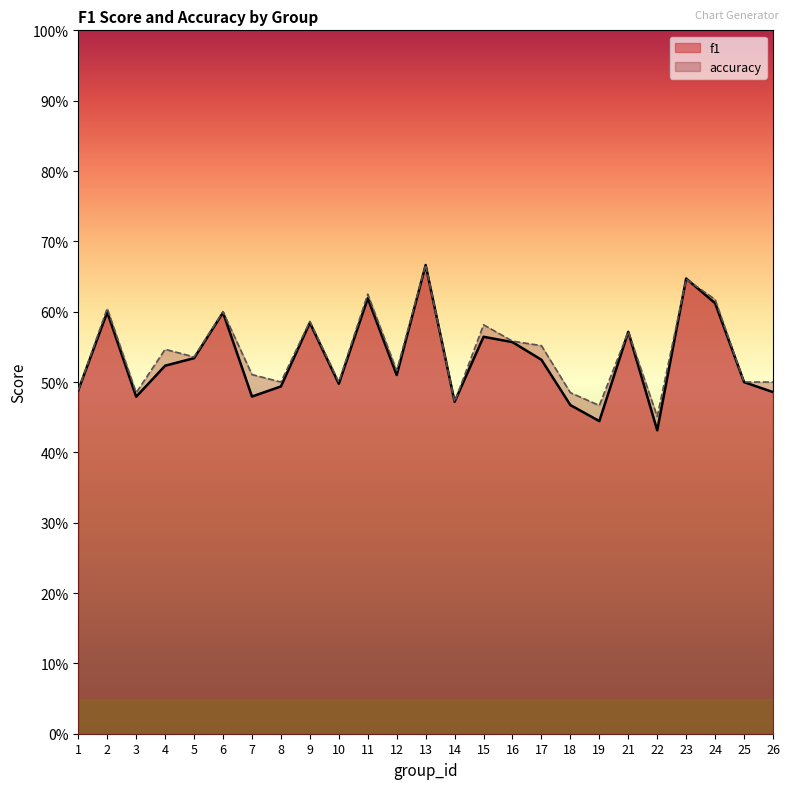

At which label does accuracy reach its minimum?

22